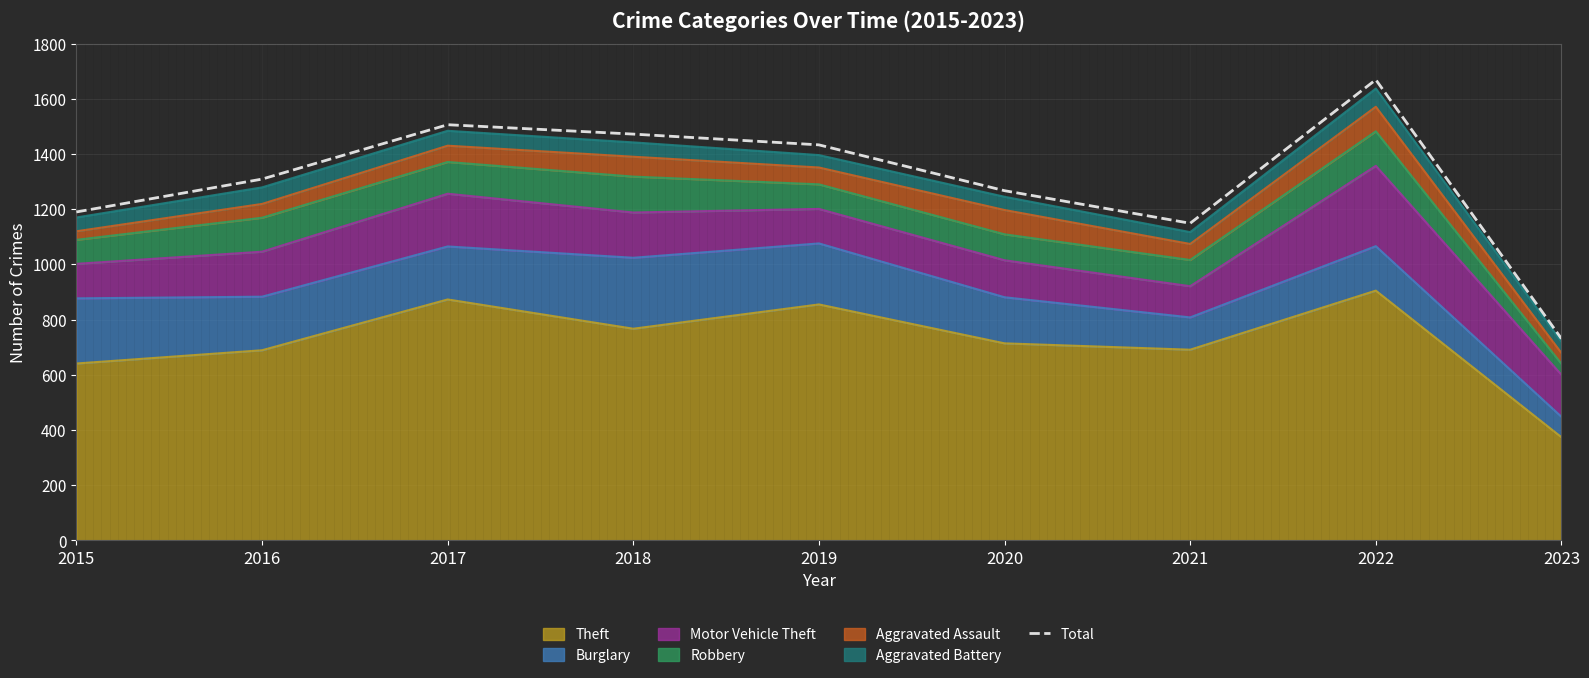

How many data points are above 1309?

4